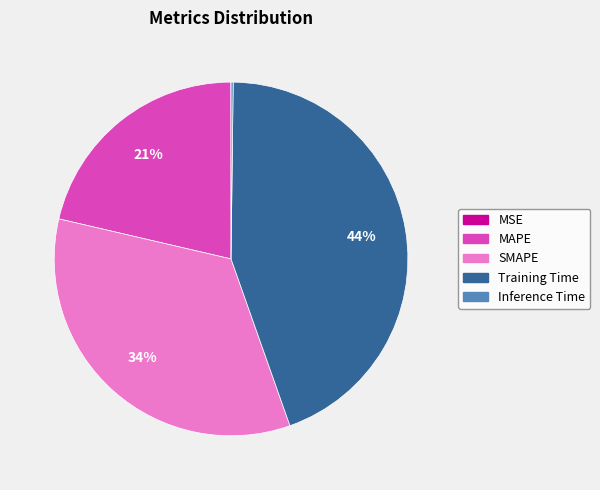

To the nearest percent, what is the average slice percentage?

20%